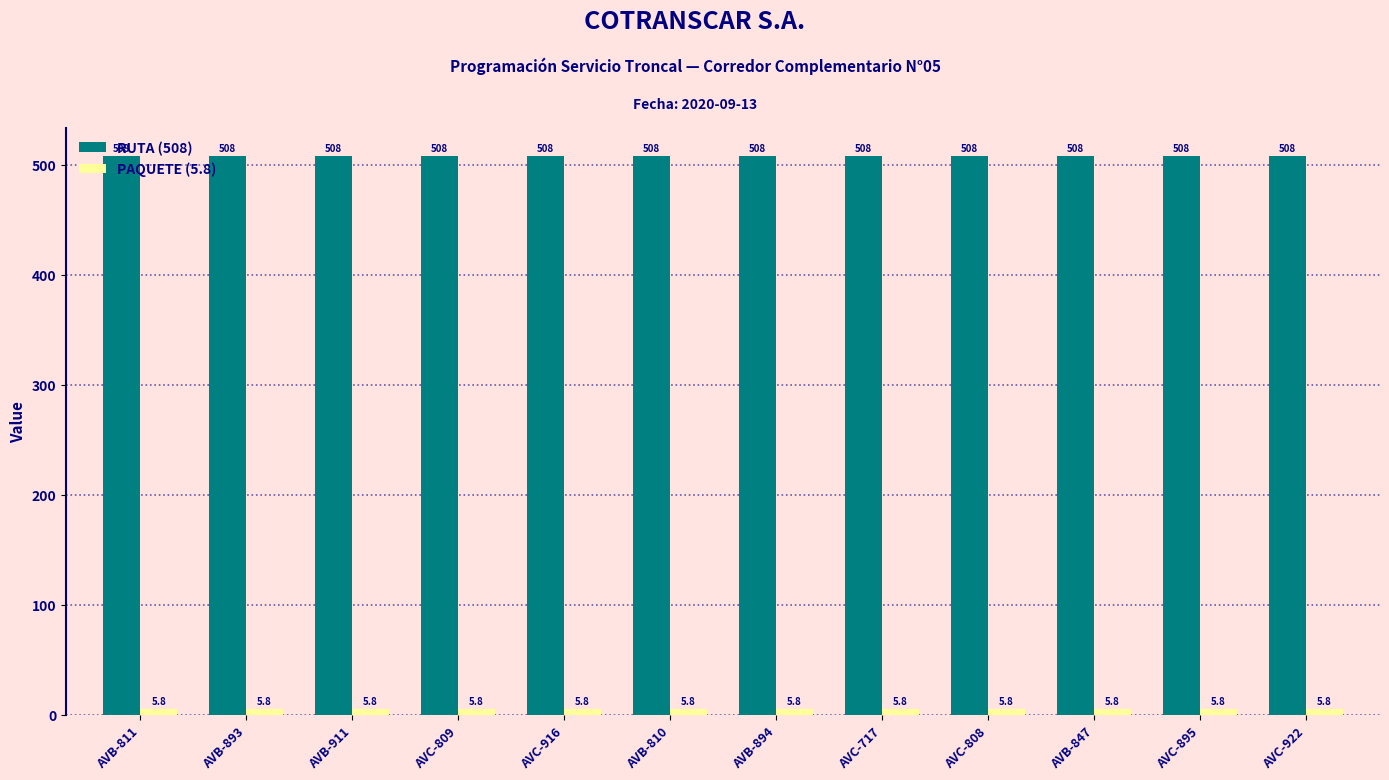

List the series in order of their peak value, lowest first.

PAQUETE (5.8), RUTA (508)